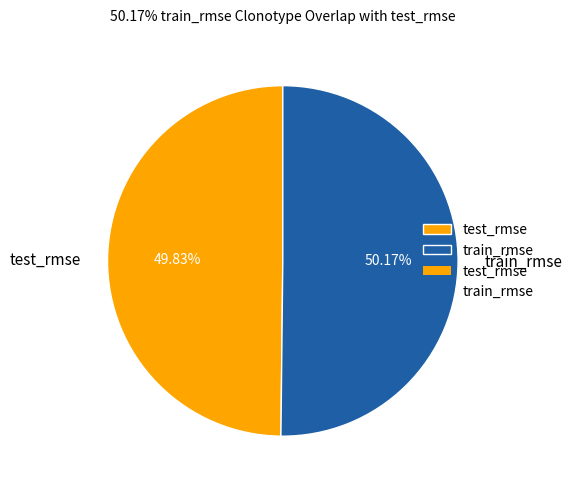

To the nearest percent, what is the combined percentage of test_rmse and train_rmse?

100%